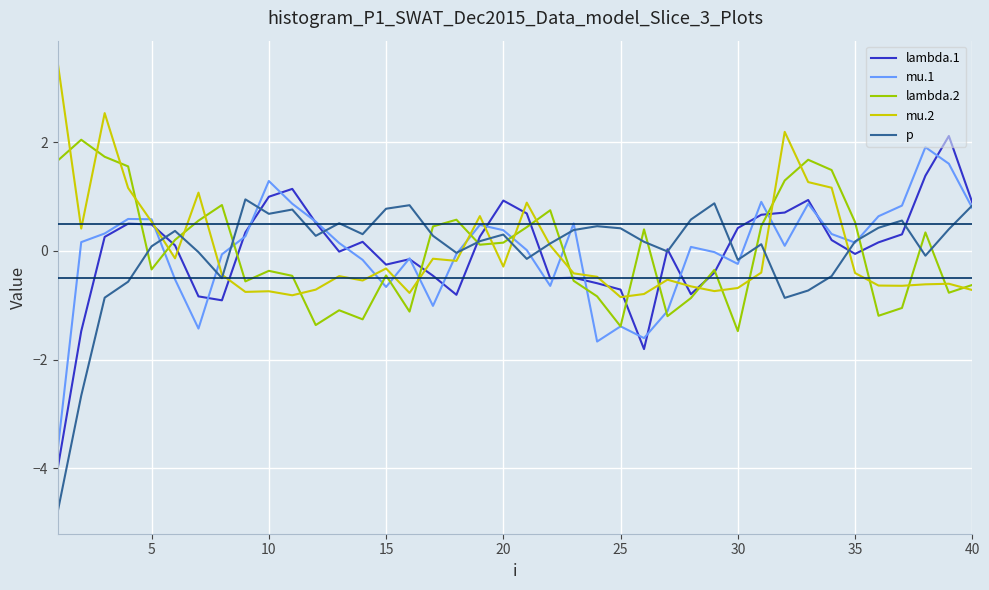

What is the minimum value for mu.2?

-0.8